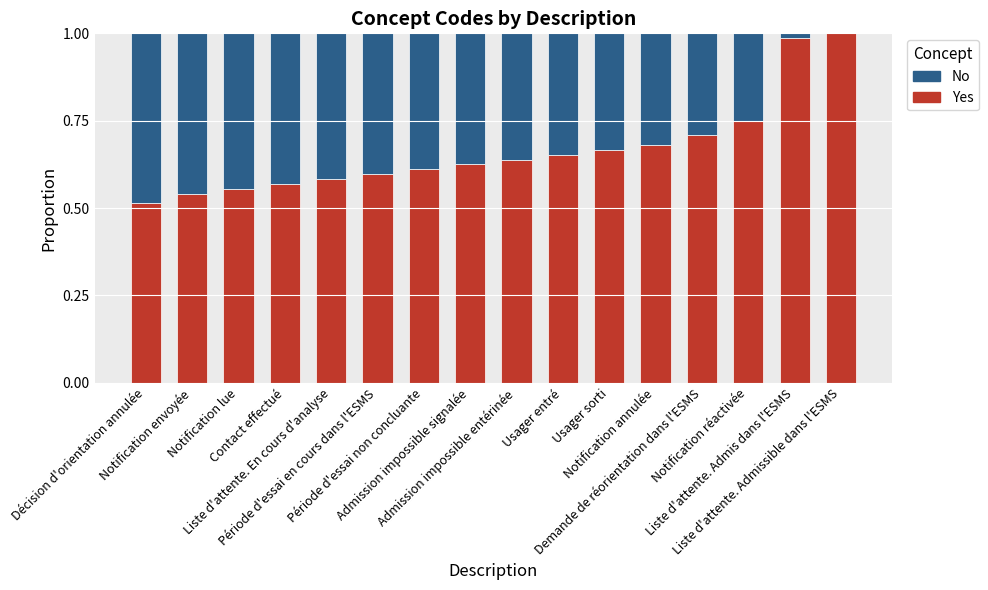

What are all the series names shown in the legend?

No, Yes